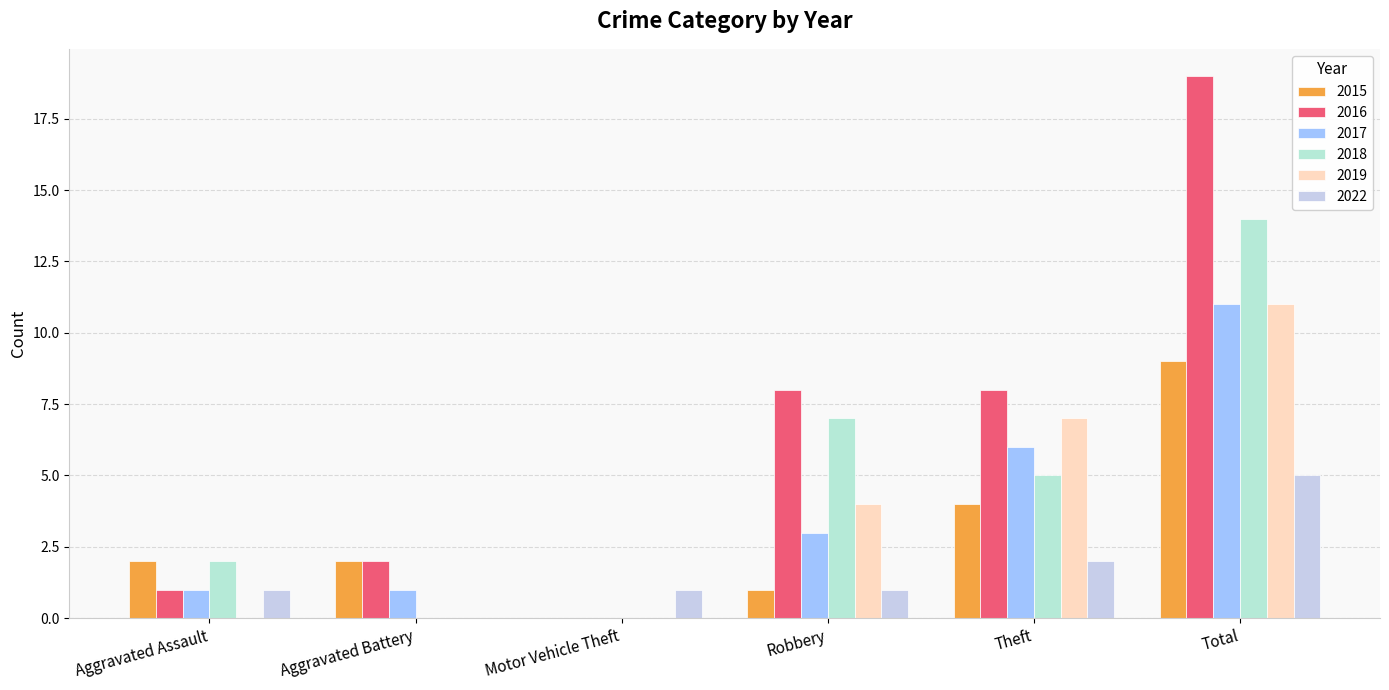

Read the 2015 value at Total.

9